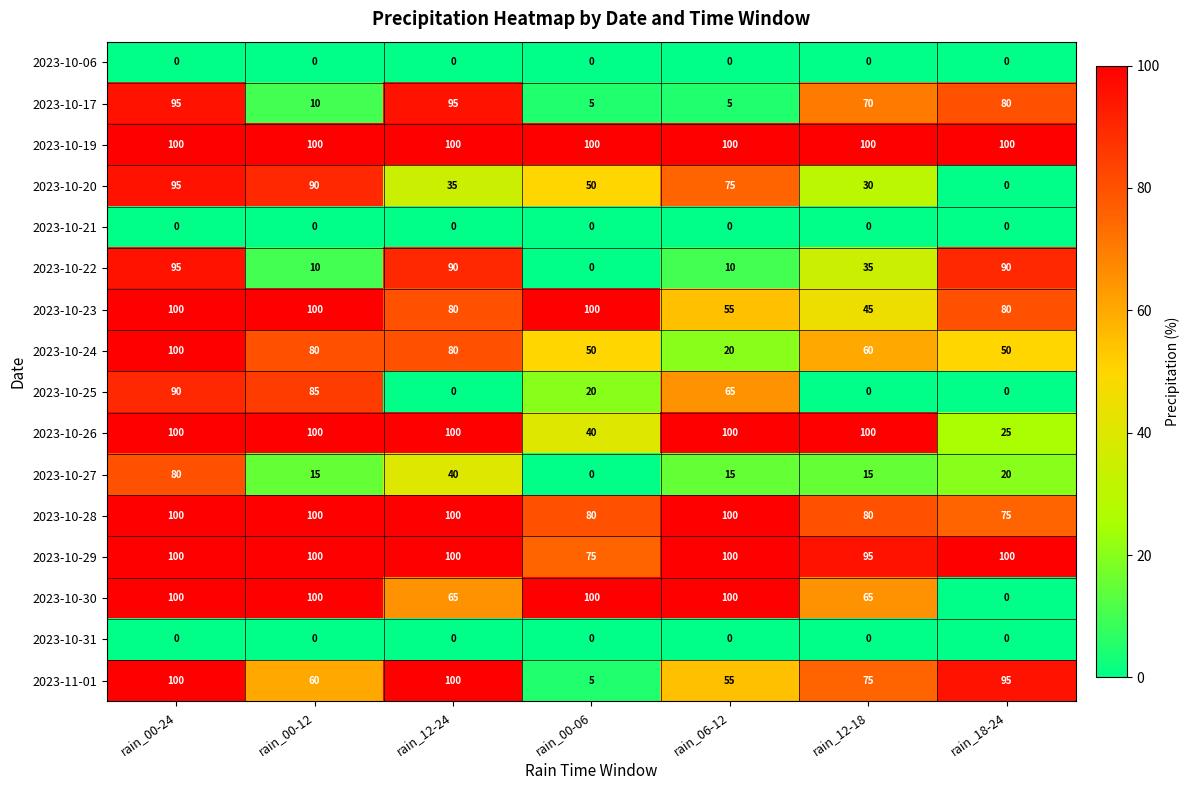

What is the total value across all series at rain_00-12?

950